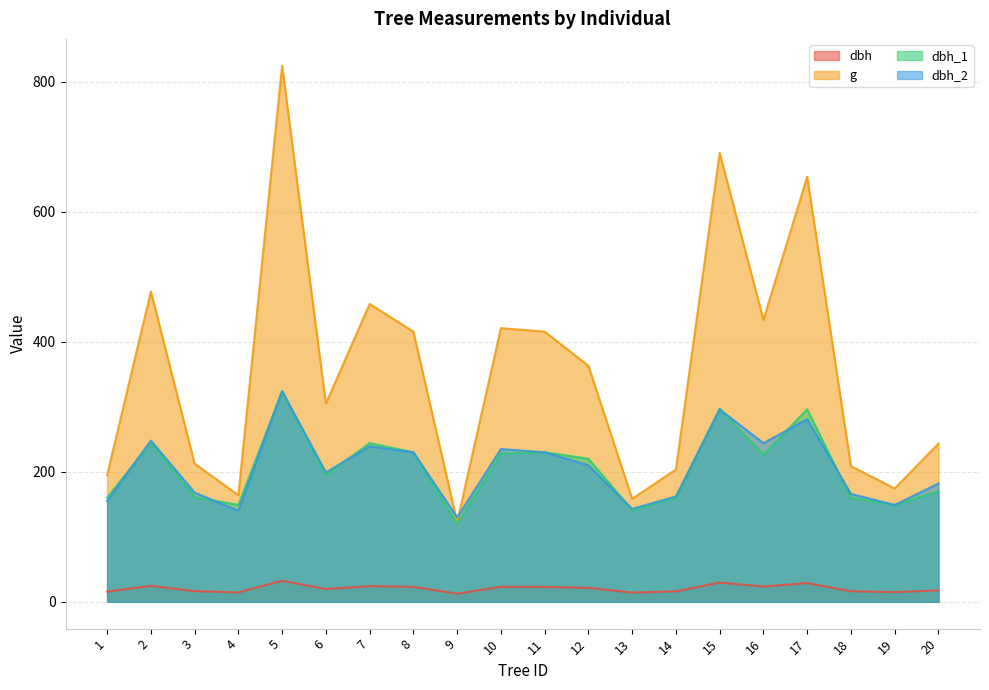

What is the sum of all dbh values?

411.8